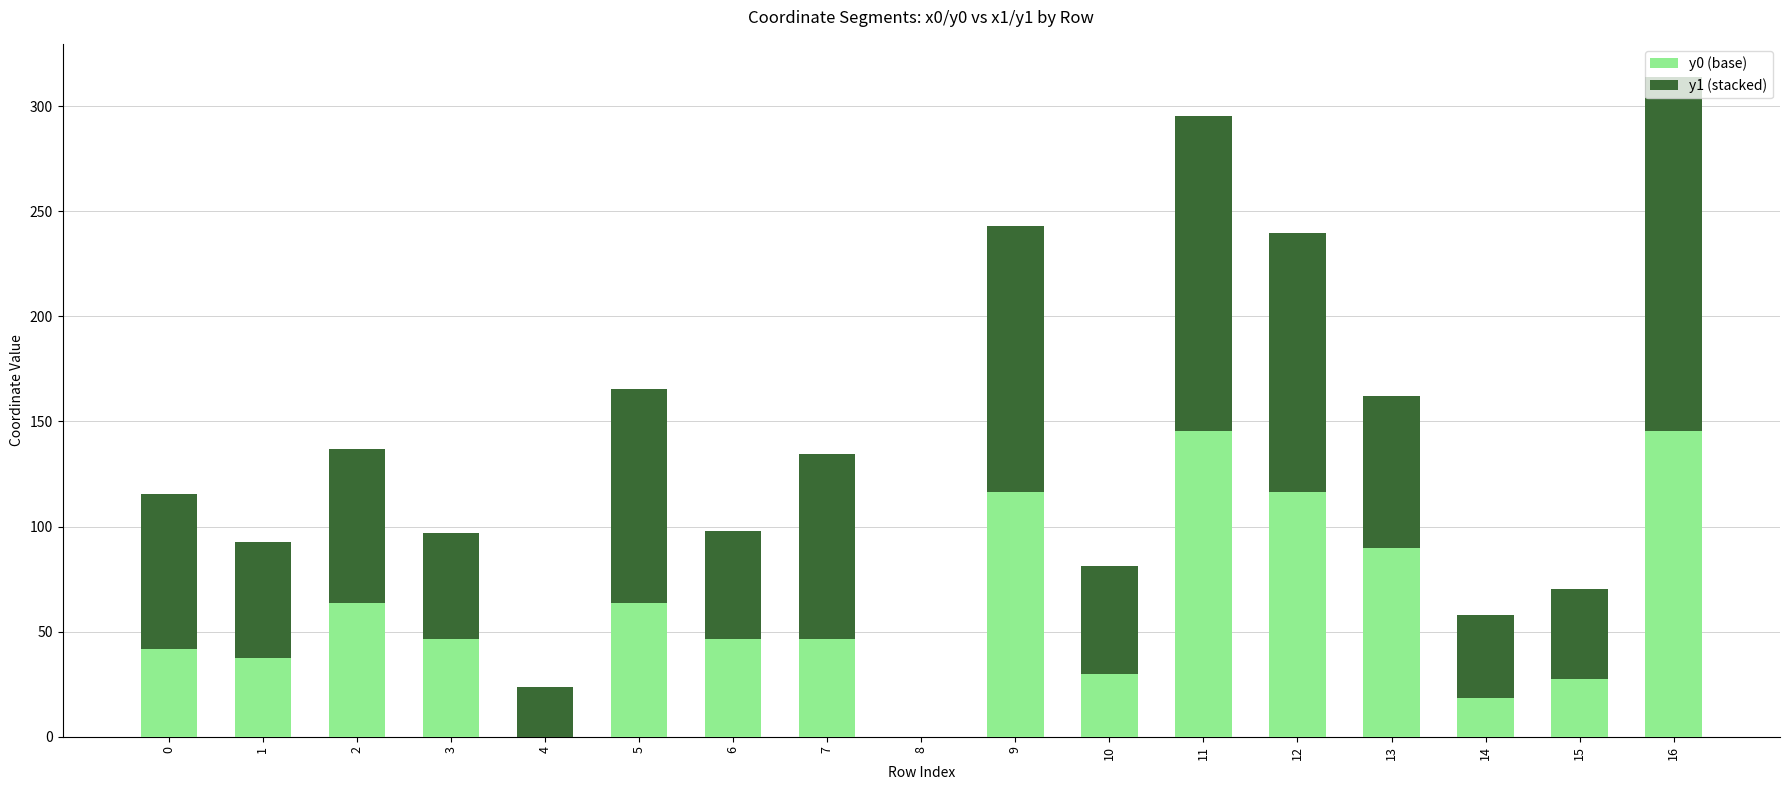

Is it true that y0 (base) equals 145.3 at 11?

True